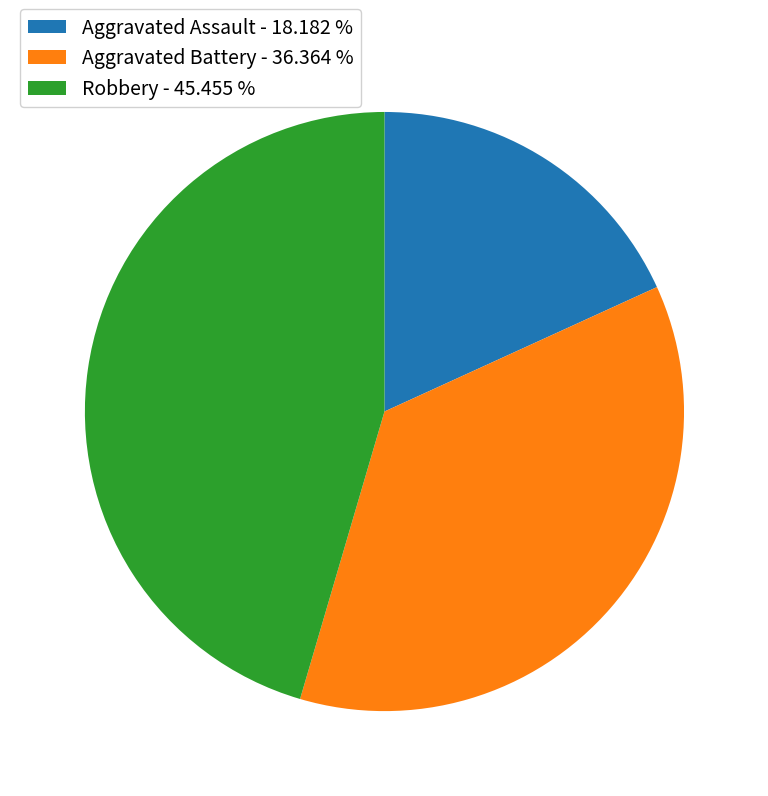

How many slices are in this pie chart?

3